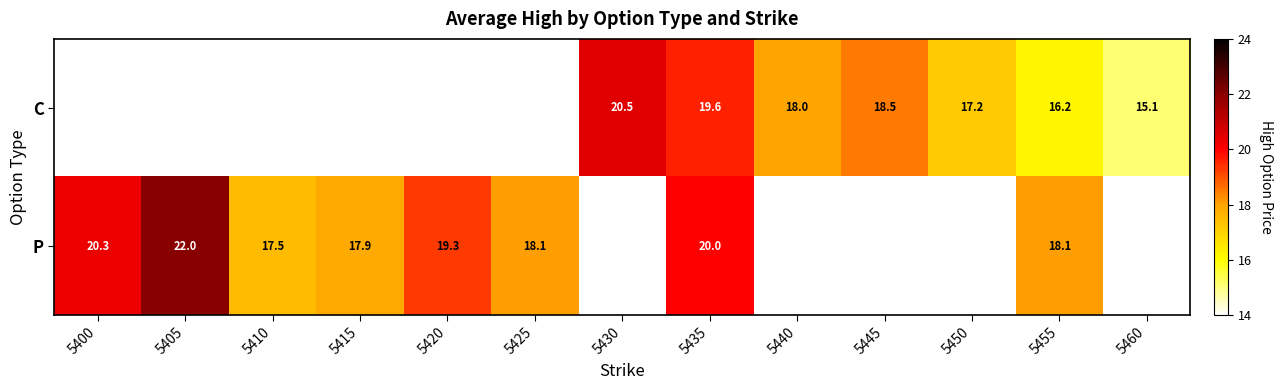

The value of C at 5435 is 30.4. True or false?

False